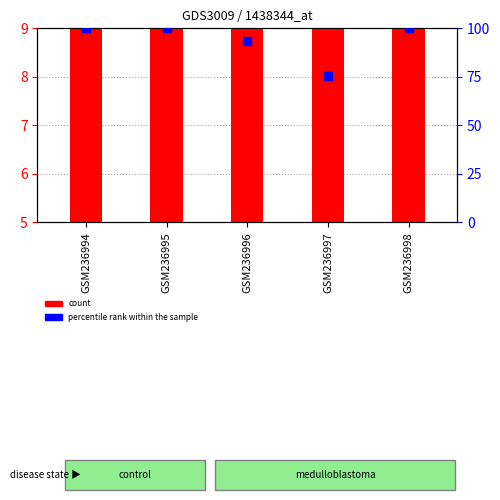

What is the change in value from GSM236995 to GSM236997?

-24.4